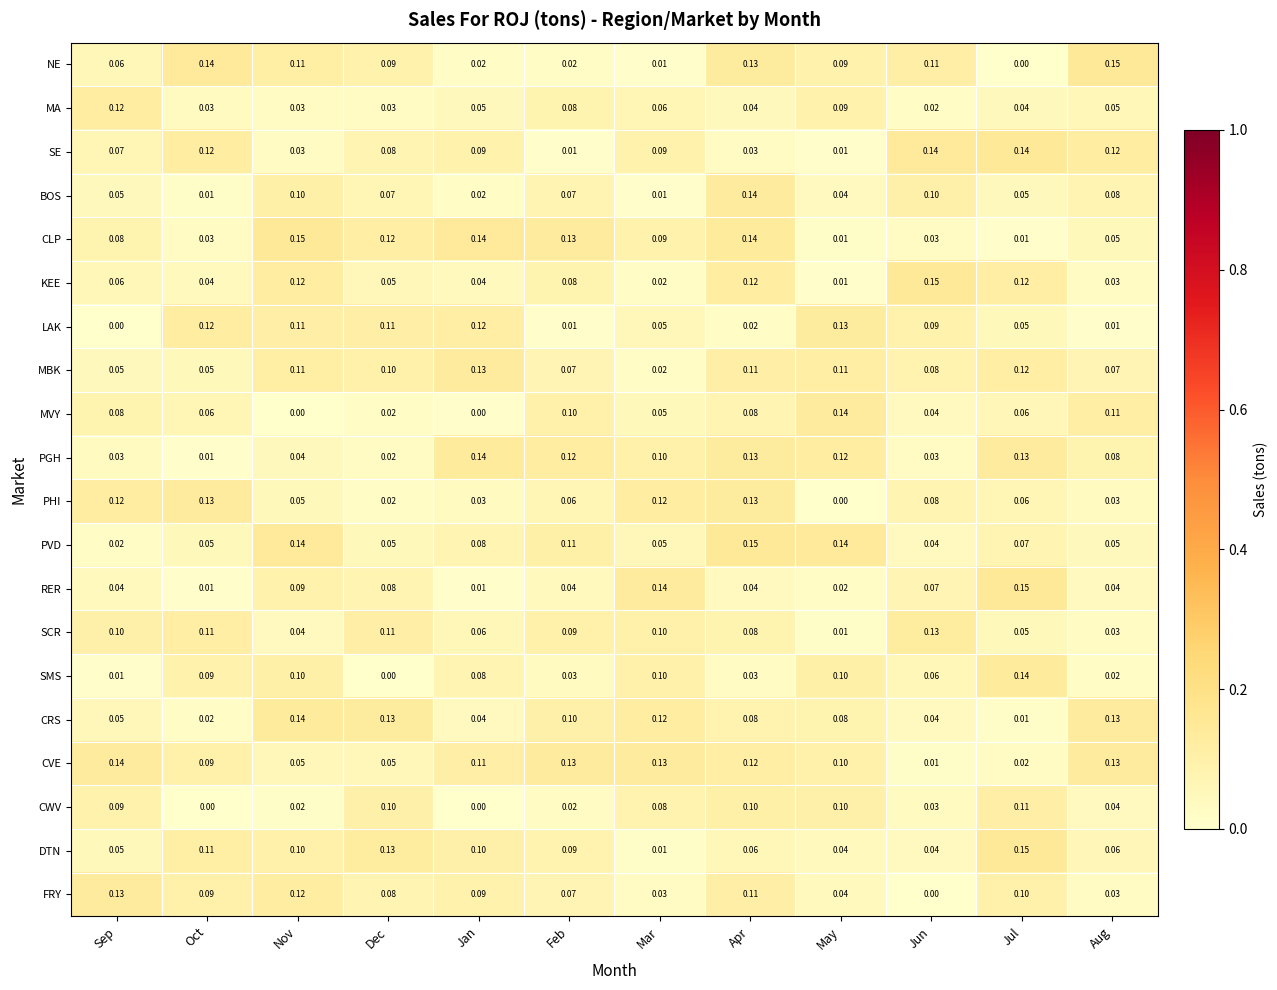

At which label does RER reach its peak?

Jul